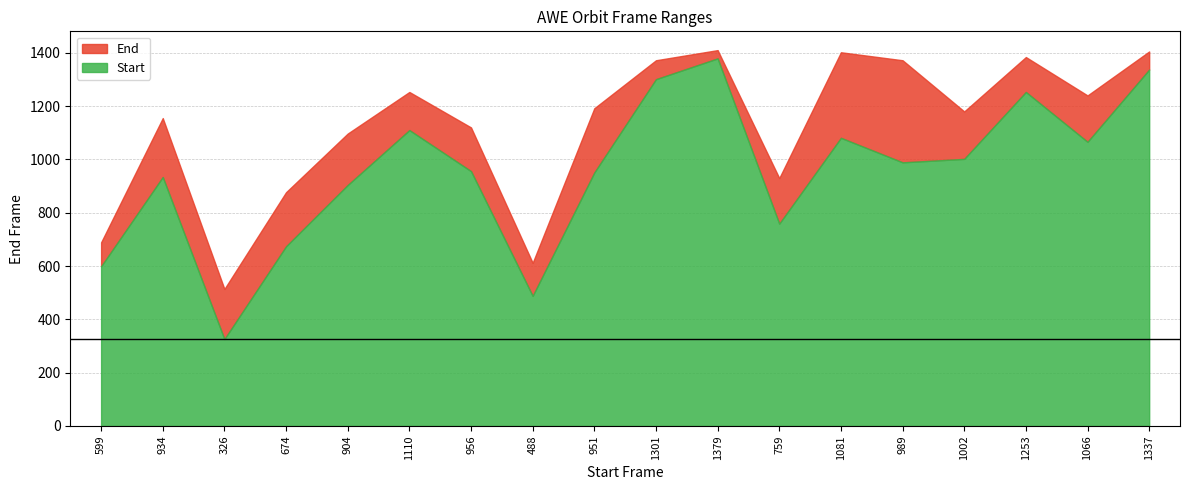

What is the sum of all values?

20204